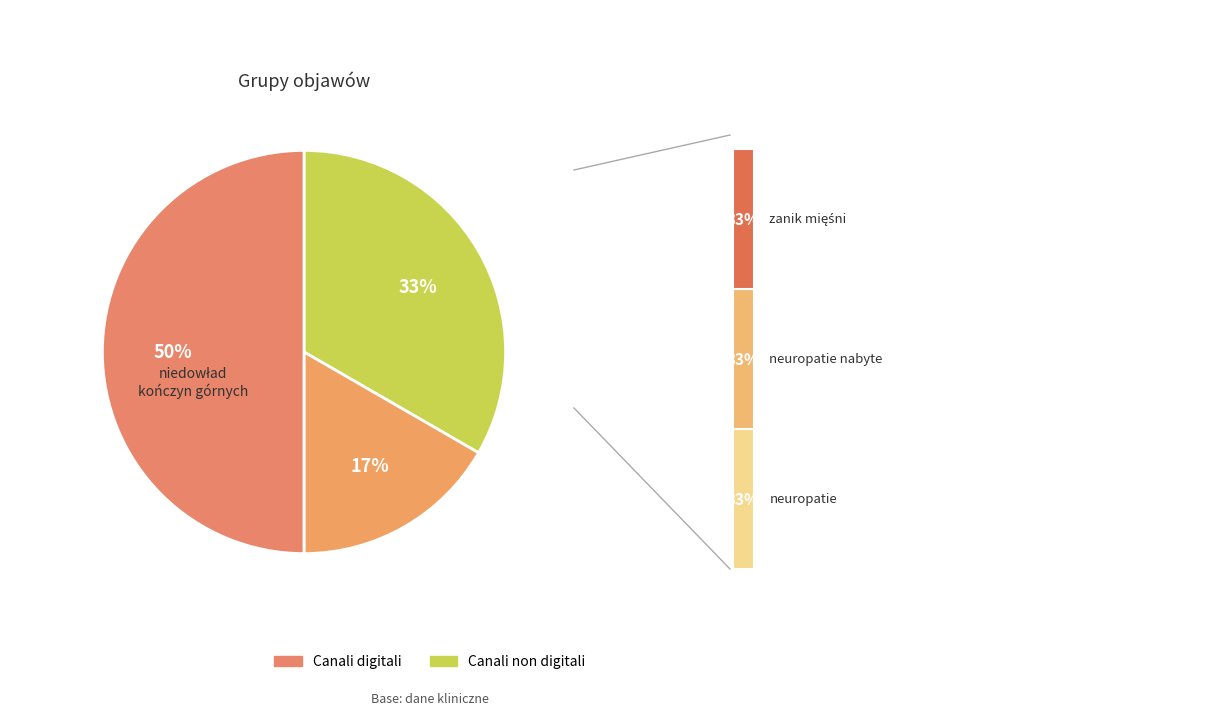

Count the number of slices in the pie.

3